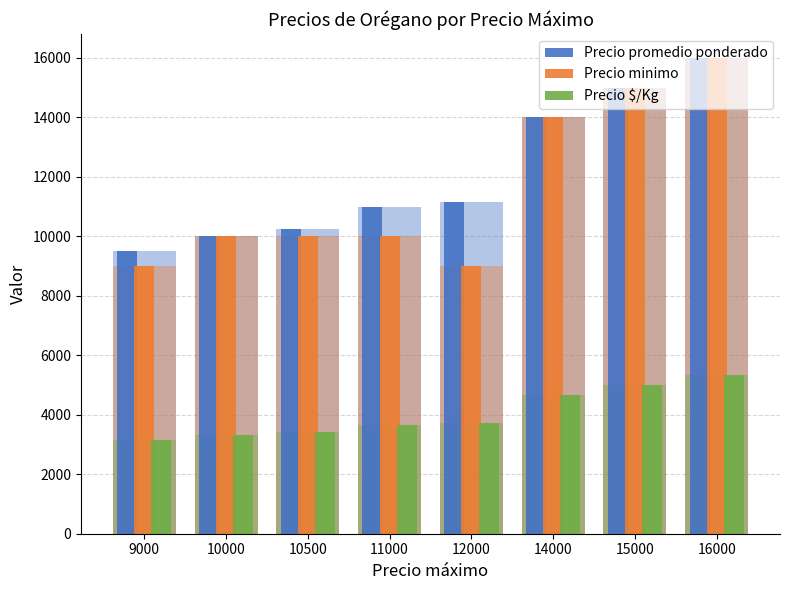

What are all the series names shown in the legend?

Precio promedio ponderado, Precio minimo, Precio $/Kg